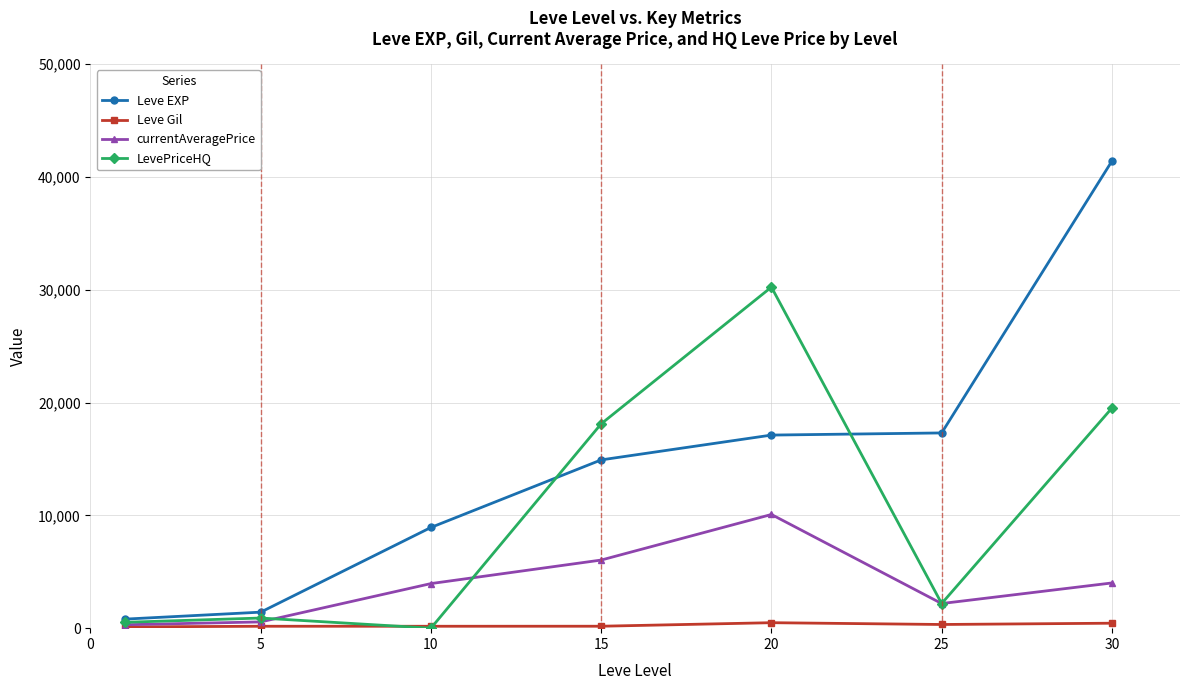

What is the highest value of the LevePriceHQ series?

30240.0